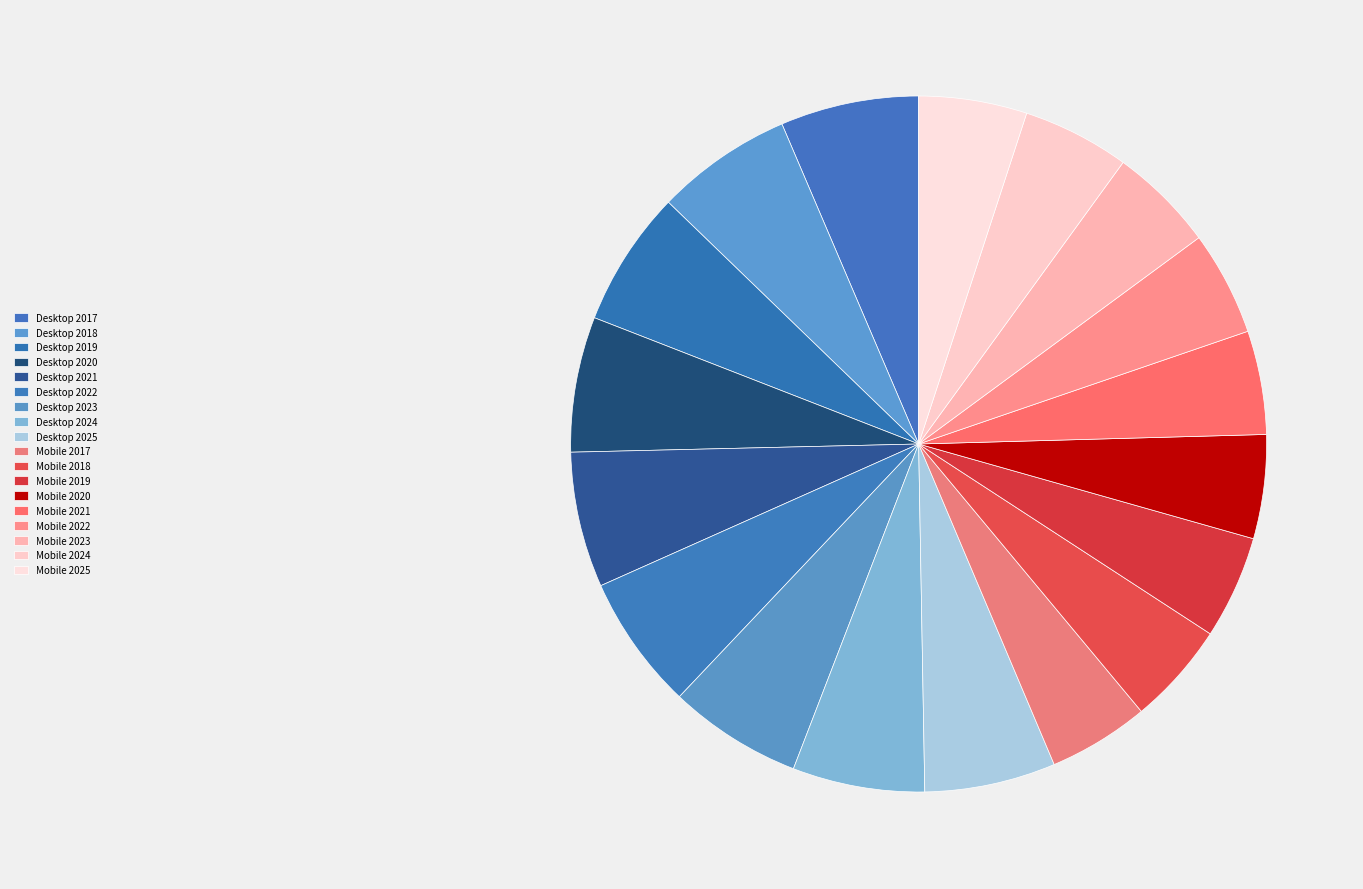

True or false: Mobile 2017 accounts for 16% of the total.

False